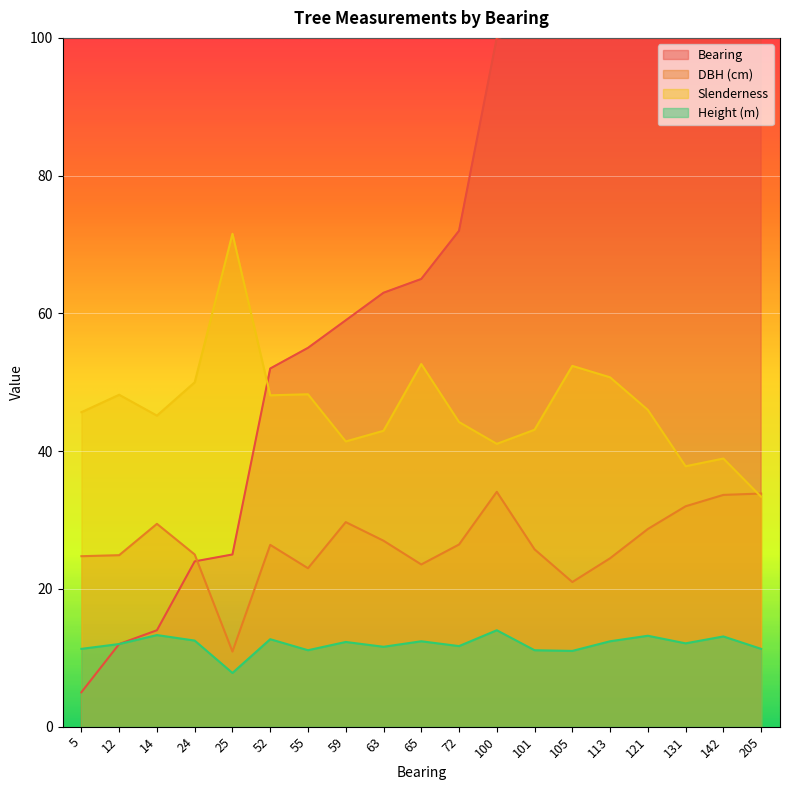

The h series shows 12.1 at 131. True or false?

True